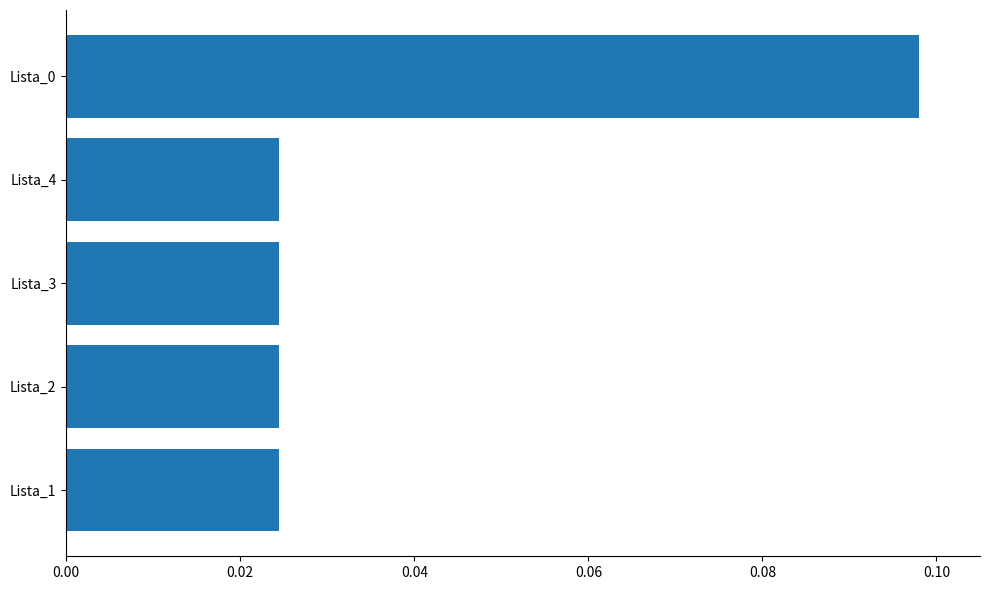

What is the change in value from Lista_2 to Lista_0?

+0.1